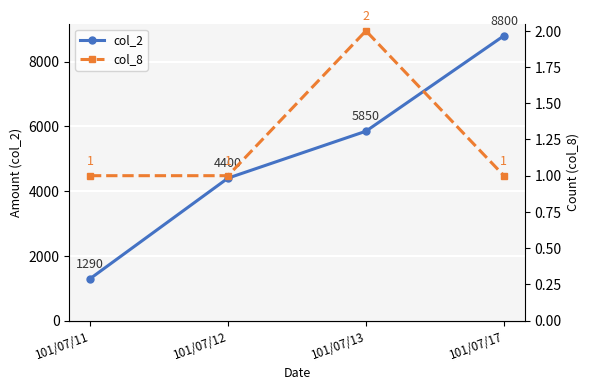

What is the sum of all col_2 values?

20340